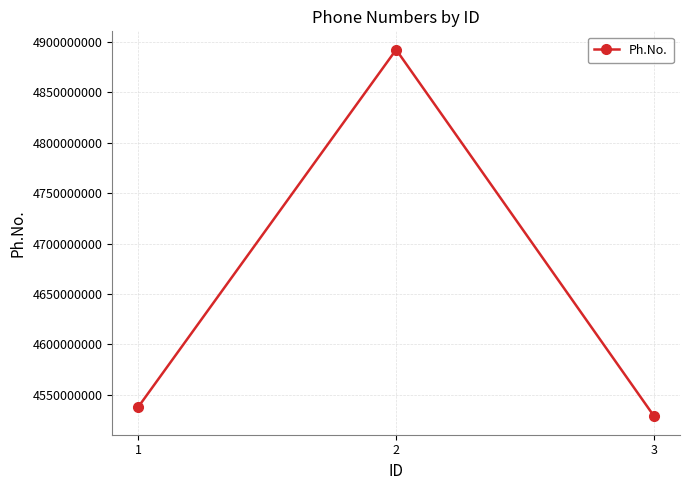

What is the value of the 1st point from the left?

4537829158